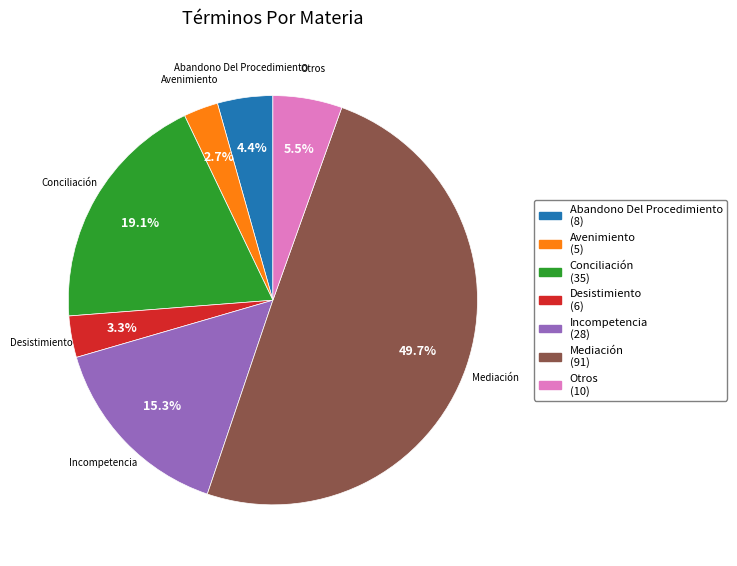

To the nearest percent, what is the difference between the Conciliación and Desistimiento slice percentages?

16%